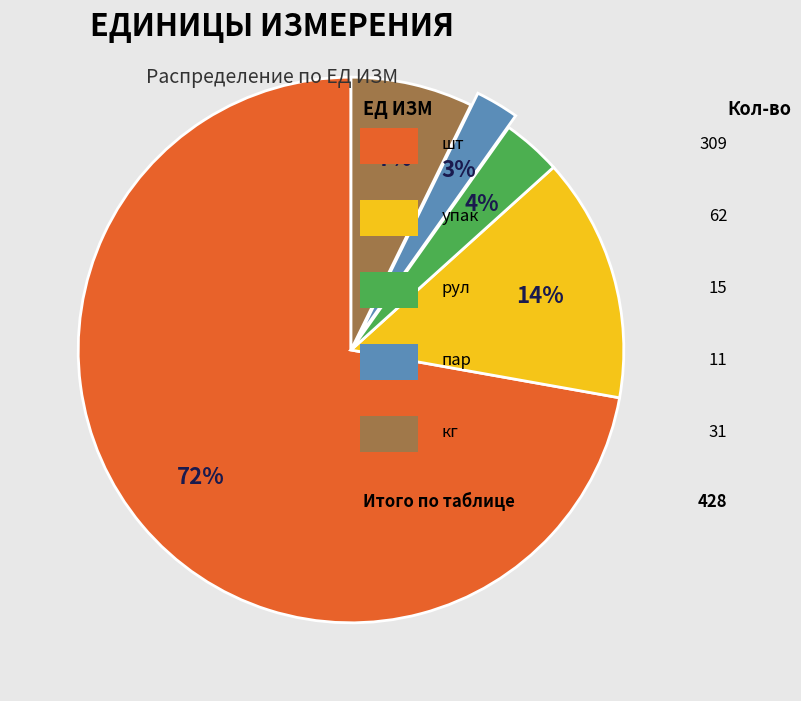

To the nearest percent, what is the average slice percentage?

20%